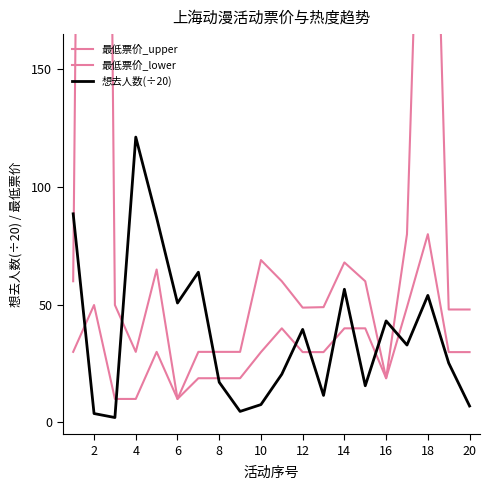

Count the number of data series in this chart.

3